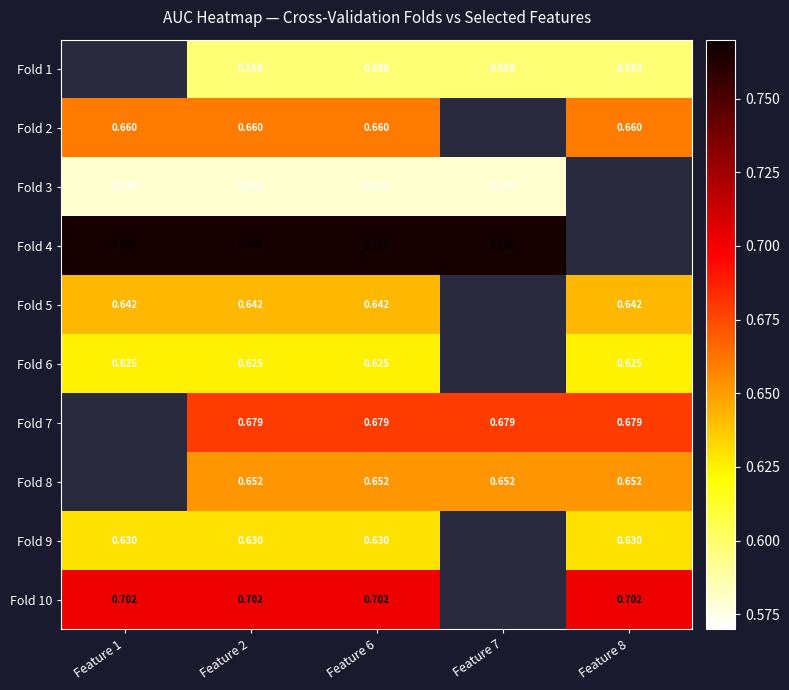

Is the value of Fold 9 at Feature 1 greater than the value of Fold 7 at Feature 8?

No